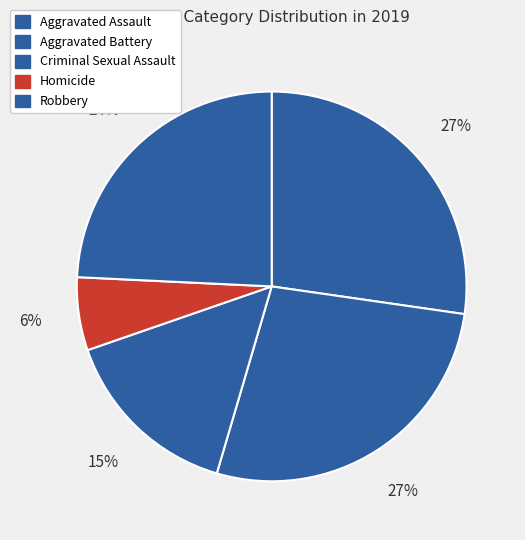

To the nearest percent, what is the difference between the Aggravated Assault and Criminal Sexual Assault slice percentages?

12%